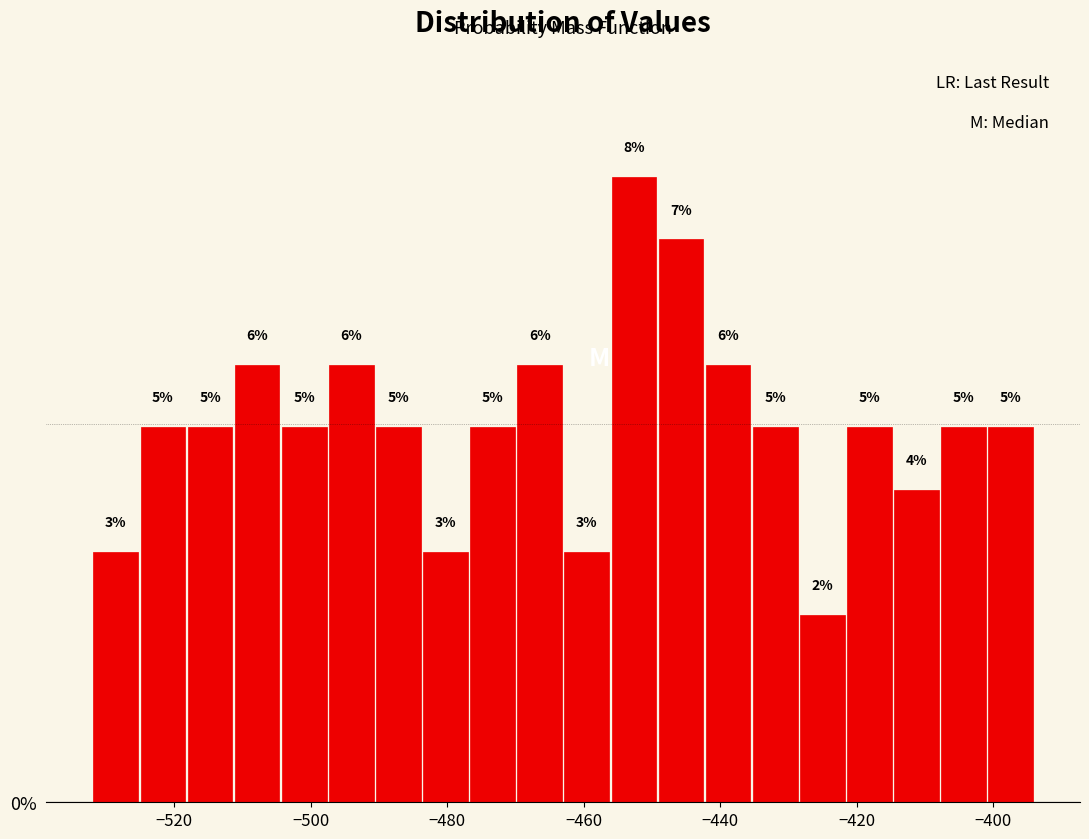

Read against the x-axis, roughly where is the centre of the tallest bar?

-452